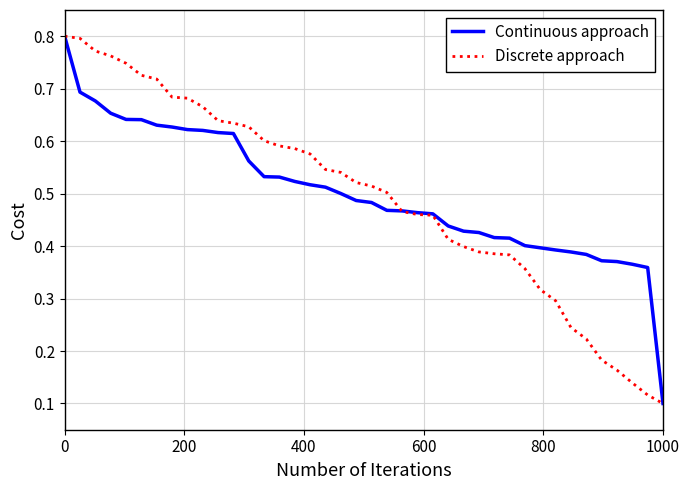

Which category has the lowest value in the Continuous approach series?

1000